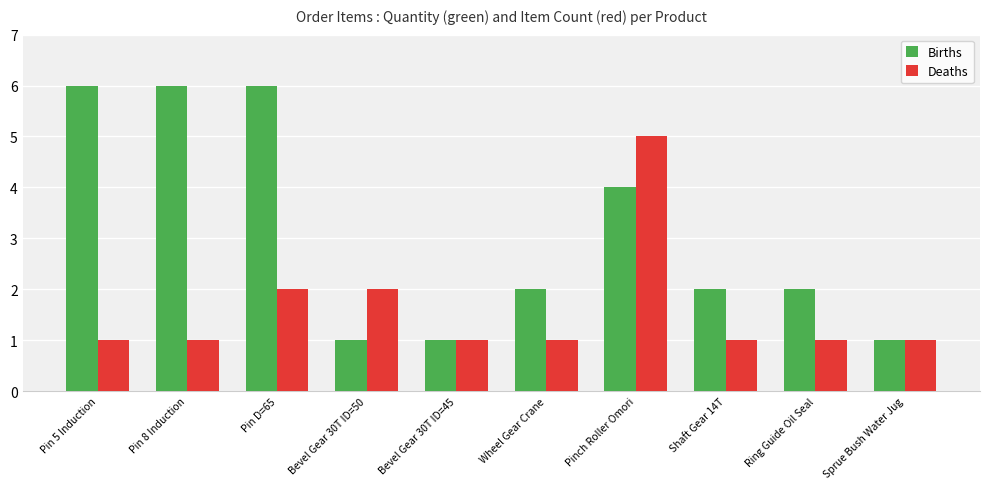

How many bars are there in total?

20